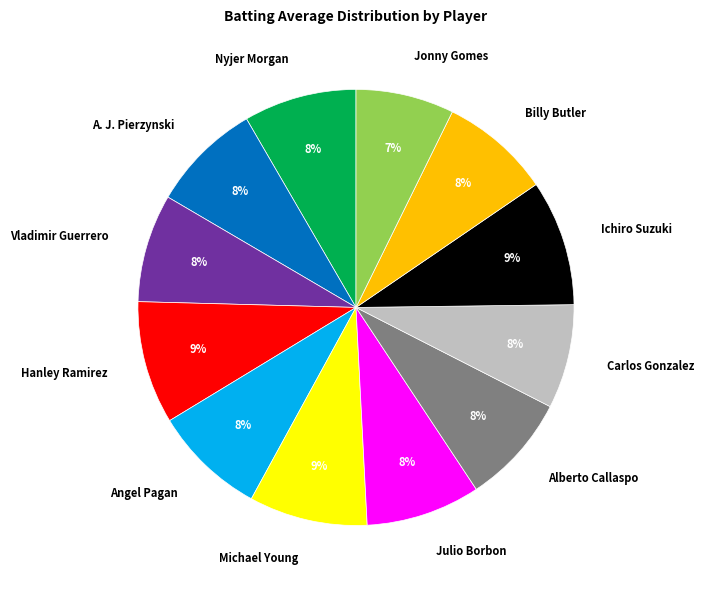

To the nearest percent, what is the combined percentage of A. J. Pierzynski and Hanley Ramirez?

17%